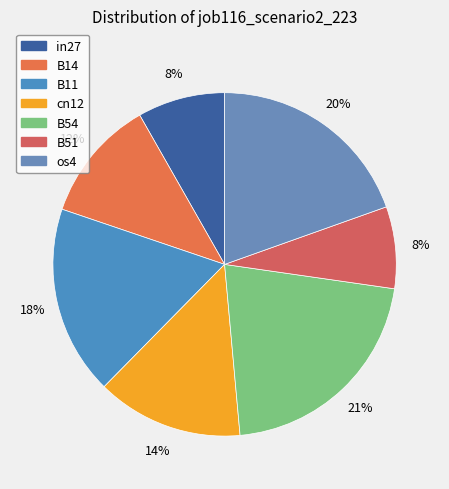

What percentage do B51 and in27 together represent?

15.9%